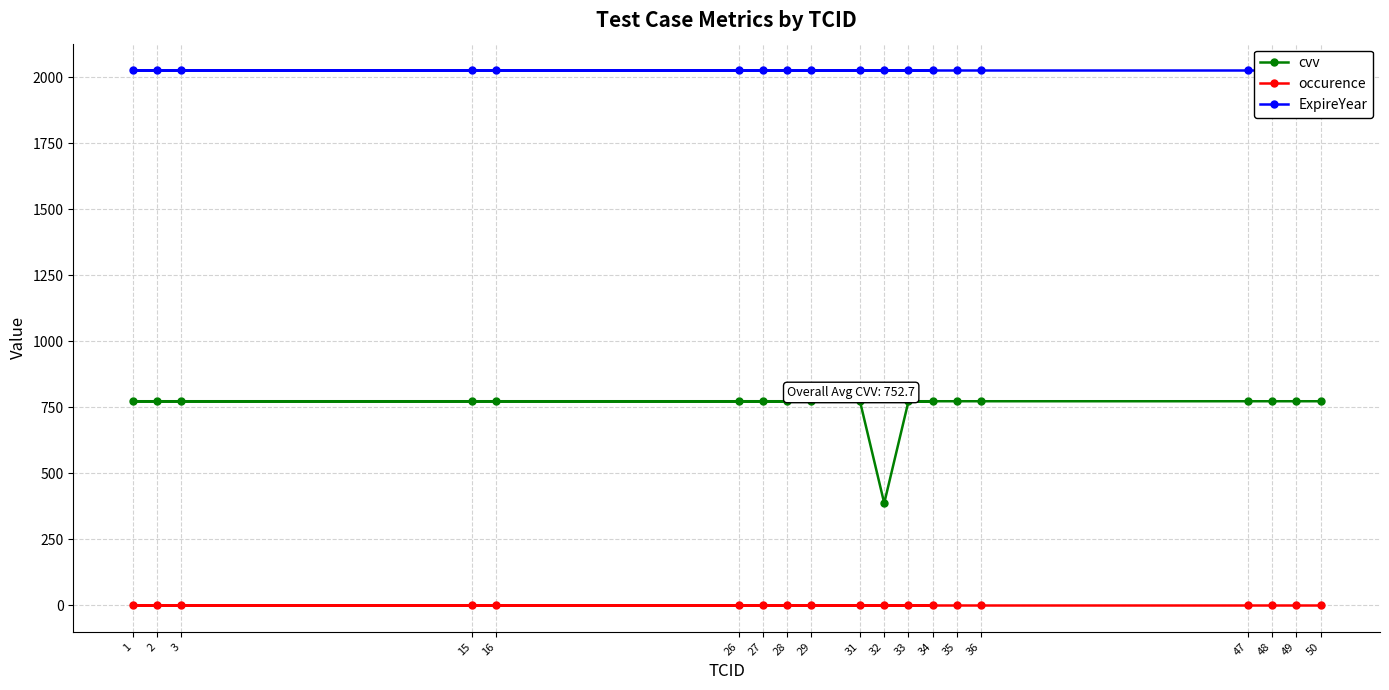

True or false: ExpireYear and occurence cross at least once.

False